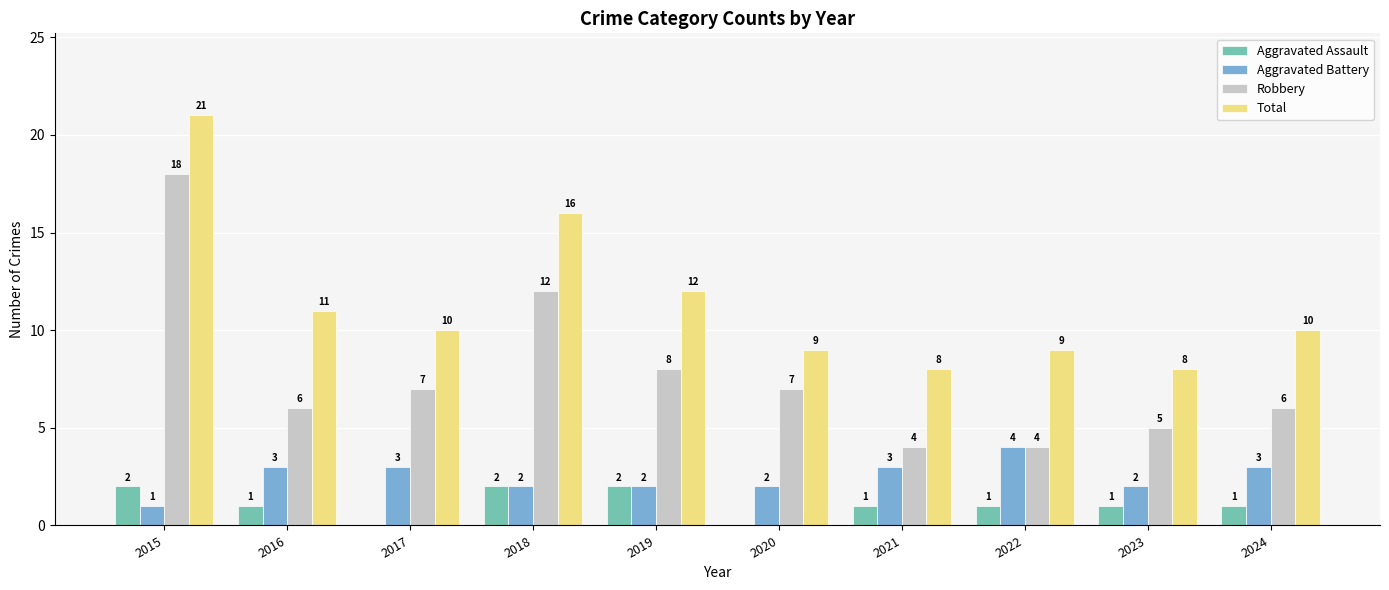

Which series changed the most between 2017 and 2018?

Total